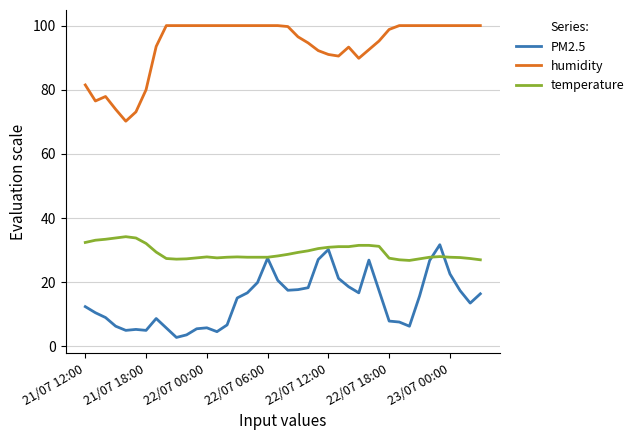

Which series has the largest total across all categories?

humidity